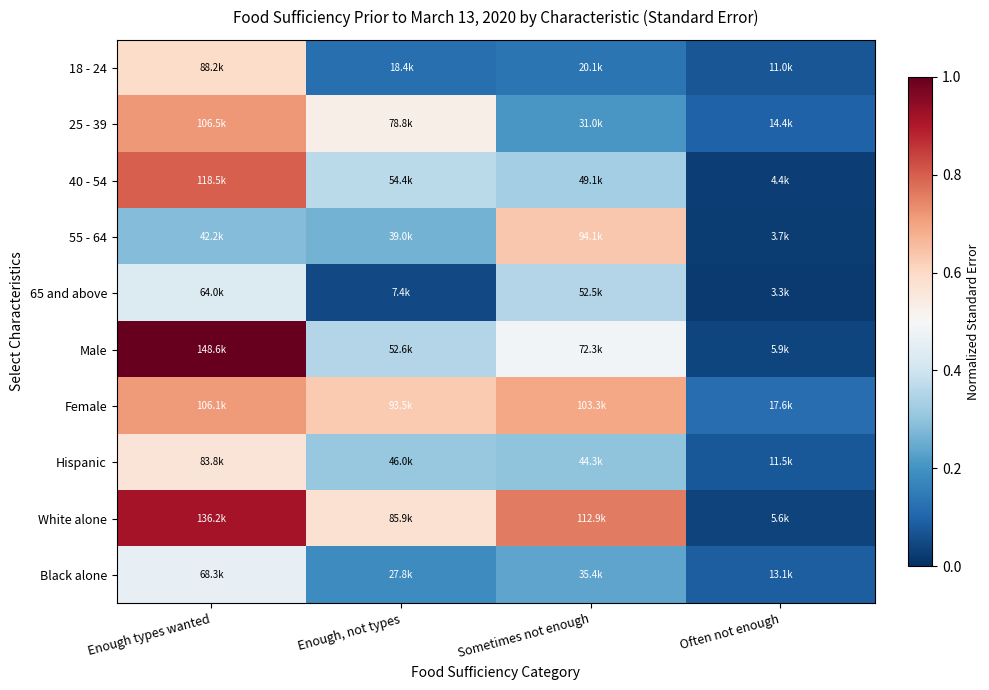

Reading left to right, extract all data points from this chart.

18 - 24: Enough types wanted=0.6	Enough, not types=0.1	Sometimes not enough=0.1	Often not enough=0.1
25 - 39: Enough types wanted=0.7	Enough, not types=0.5	Sometimes not enough=0.2	Often not enough=0.1
40 - 54: Enough types wanted=0.8	Enough, not types=0.4	Sometimes not enough=0.3	Often not enough=0.0
55 - 64: Enough types wanted=0.3	Enough, not types=0.3	Sometimes not enough=0.6	Often not enough=0.0
65 and above: Enough types wanted=0.4	Enough, not types=0.0	Sometimes not enough=0.4	Often not enough=0.0
Male: Enough types wanted=1.0	Enough, not types=0.4	Sometimes not enough=0.5	Often not enough=0.0
Female: Enough types wanted=0.7	Enough, not types=0.6	Sometimes not enough=0.7	Often not enough=0.1
Hispanic: Enough types wanted=0.6	Enough, not types=0.3	Sometimes not enough=0.3	Often not enough=0.1
White alone: Enough types wanted=0.9	Enough, not types=0.6	Sometimes not enough=0.8	Often not enough=0.0
Black alone: Enough types wanted=0.5	Enough, not types=0.2	Sometimes not enough=0.2	Often not enough=0.1